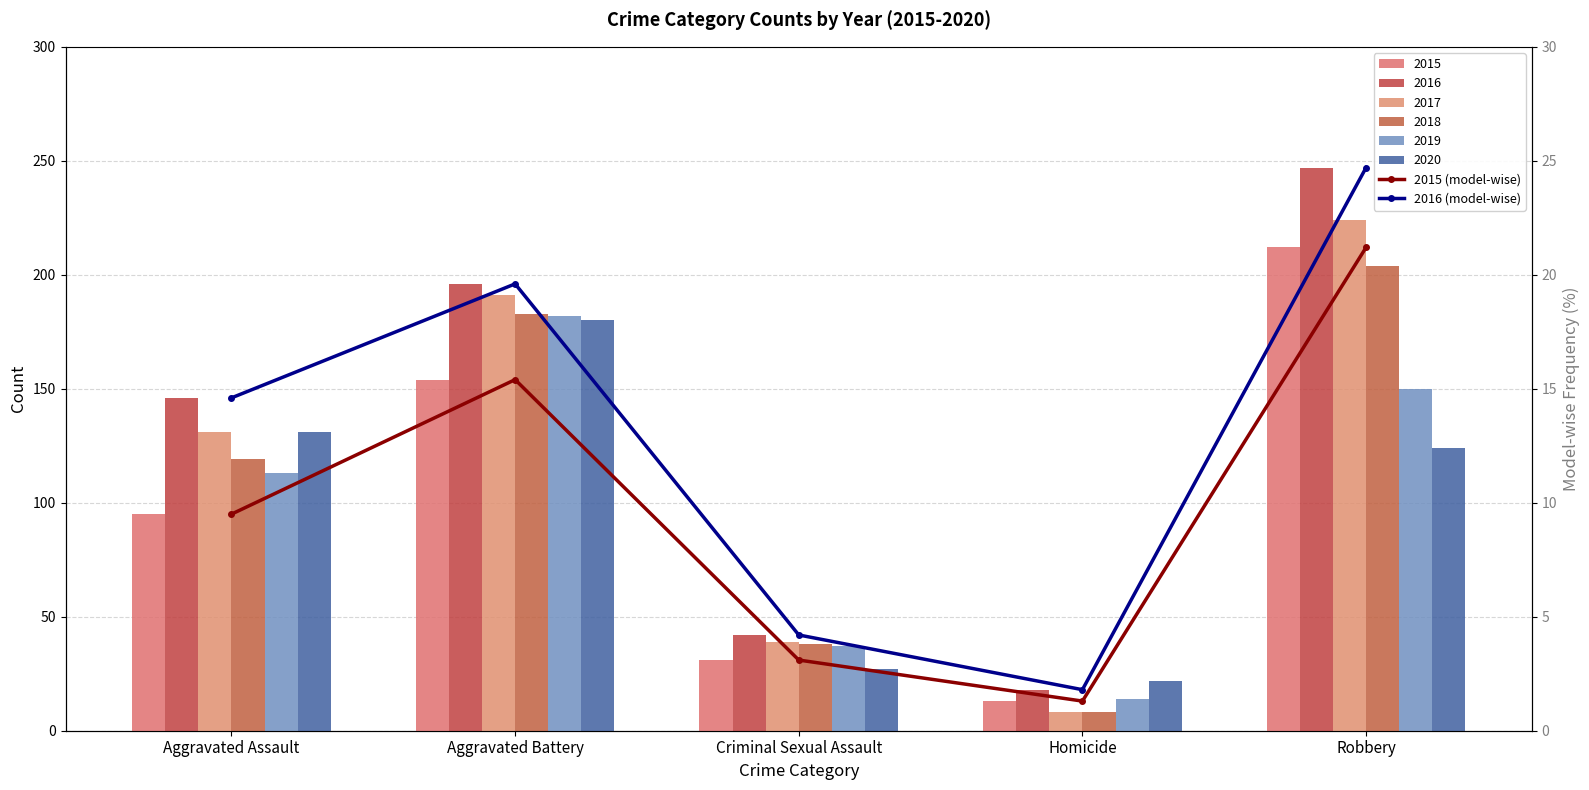

True or false: 2016 (model-wise) has a value of 8.5 at Aggravated Battery.

False